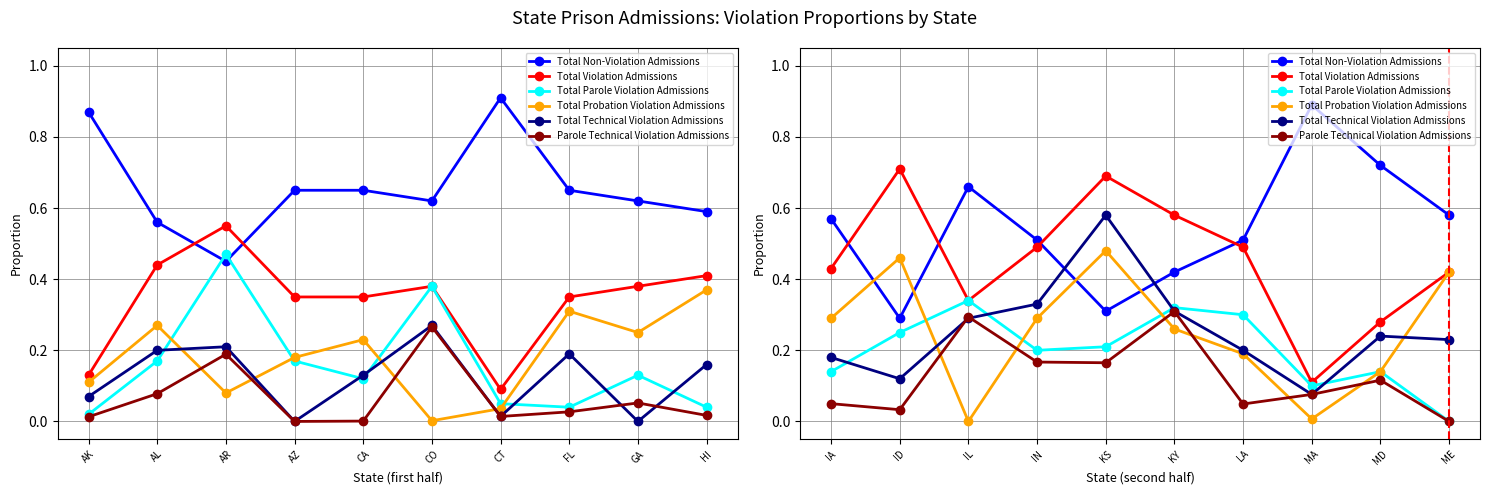

What is the difference between the maximum and second lowest values in the Total Technical Violation Admissions series?

0.5